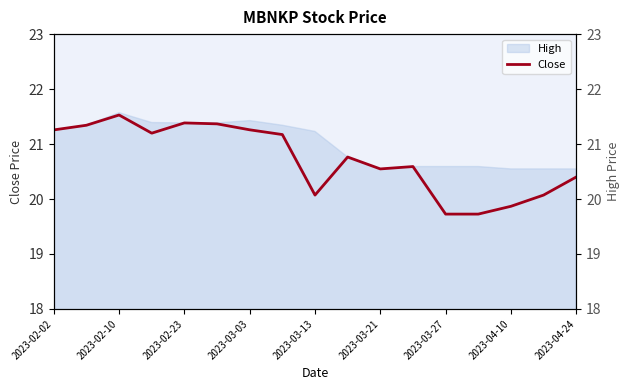

At which category does the chart reach its minimum across all series?

2023-03-27